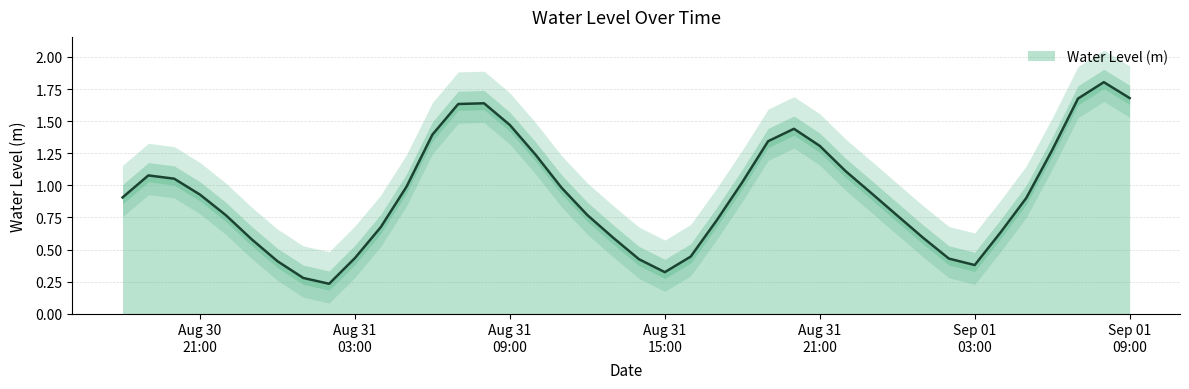

Does the chart display data point markers on the line(s)?

No